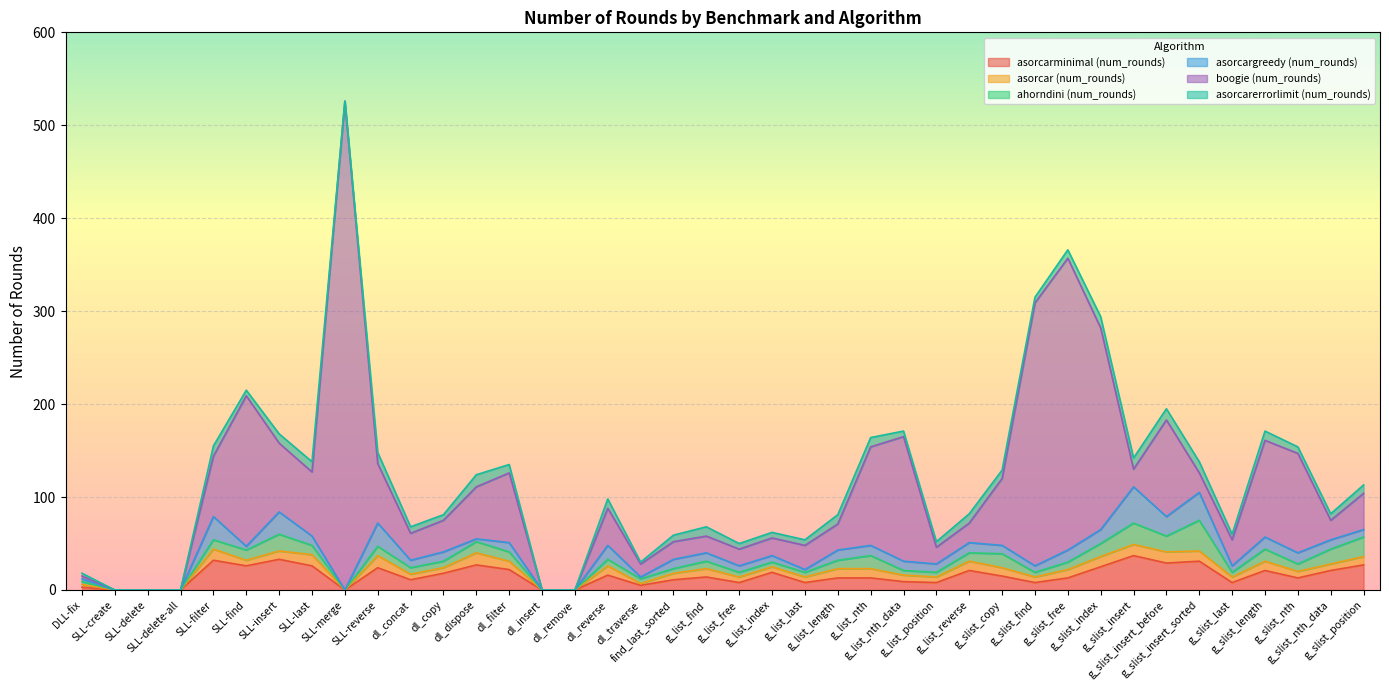

What are all the series names shown in the legend?

asorcarminimal (num_rounds), asorcar (num_rounds), ahorndini (num_rounds), asorcargreedy (num_rounds), boogie (num_rounds), asorcarerrorlimit (num_rounds)